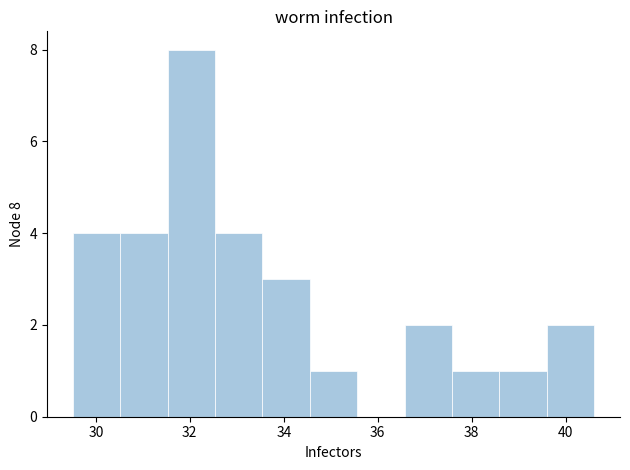

Which range on the x-axis has the tallest bar?

31.6 to 32.6